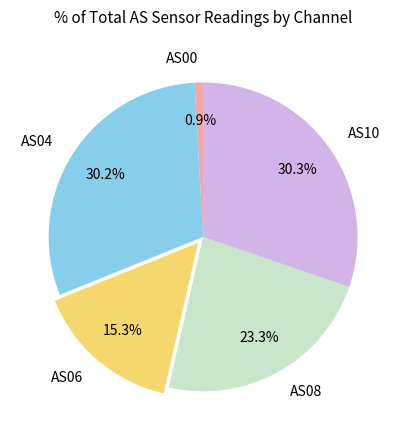

What percentage is the AS08 slice, to the nearest percent?

23%